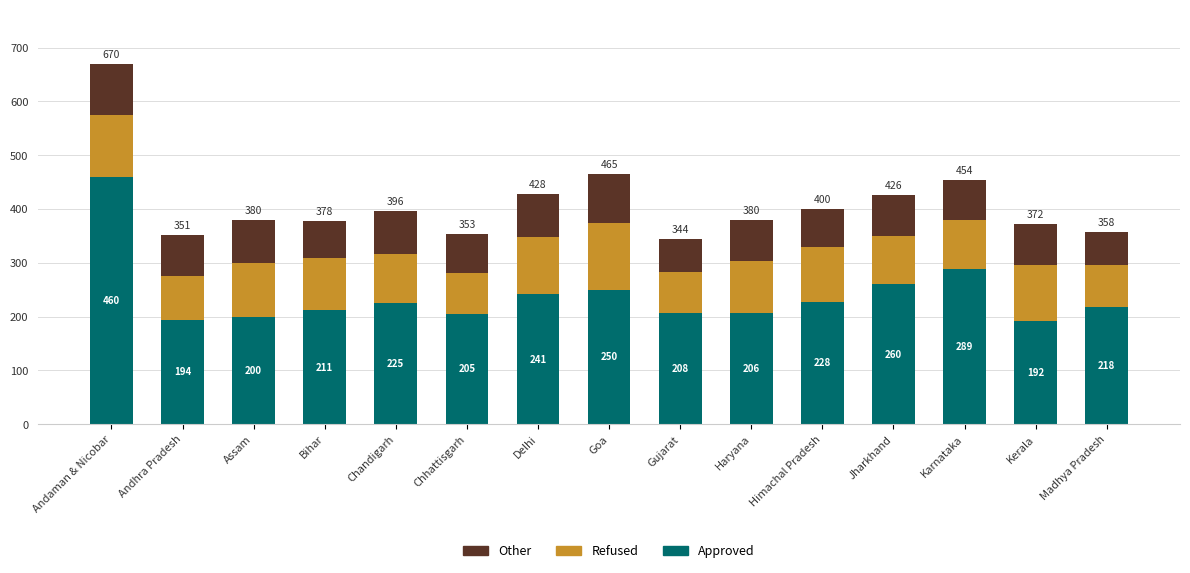

At which category is the sum across all series the highest?

Andaman & Nicobar